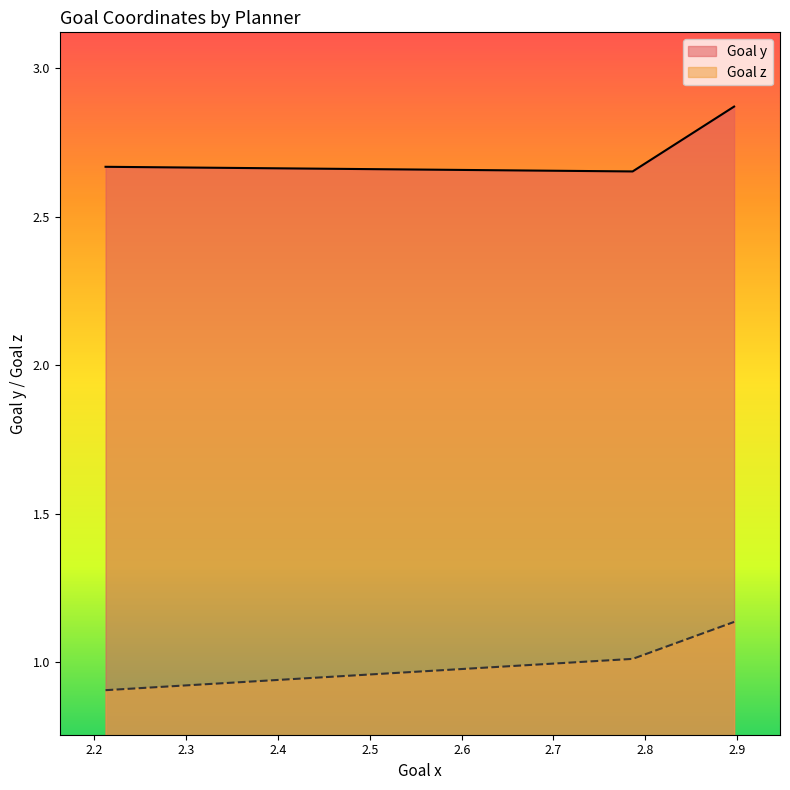

The Goal y series shows 2.9 at 2.89675. True or false?

True